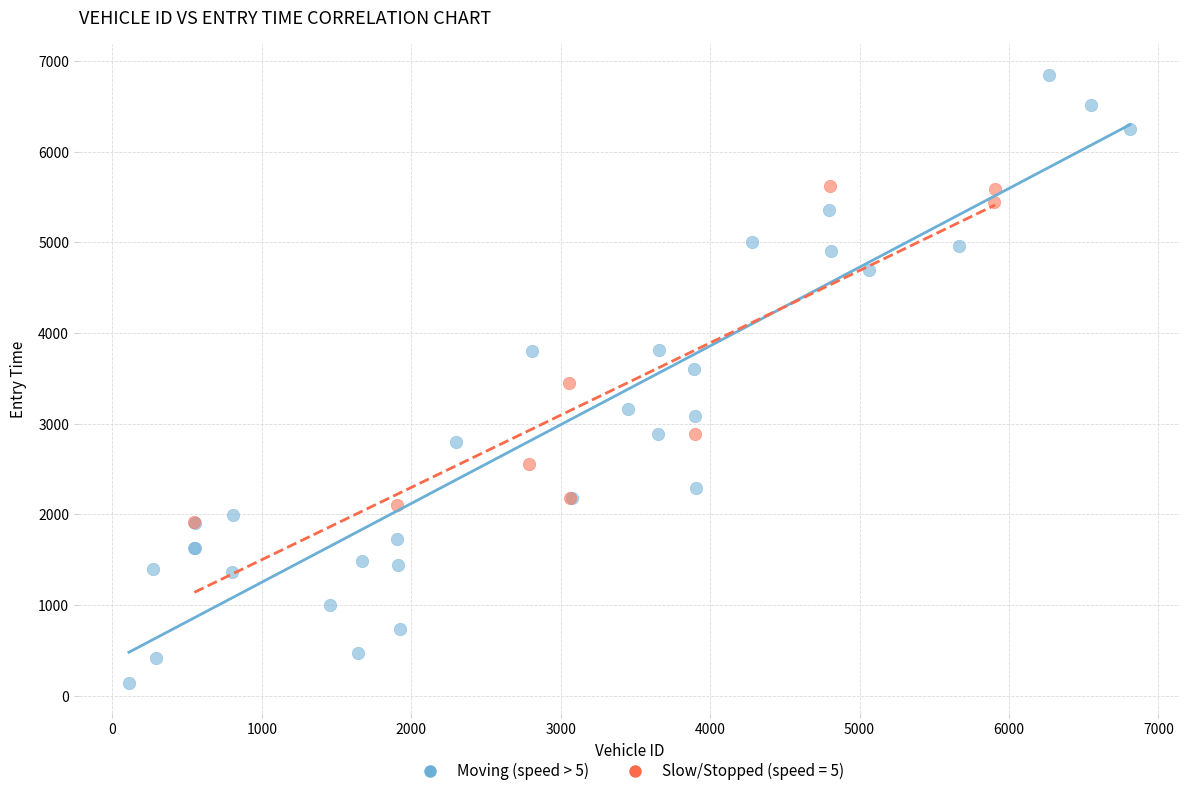

Which series contains the highest Y value?

Moving (speed > 5)